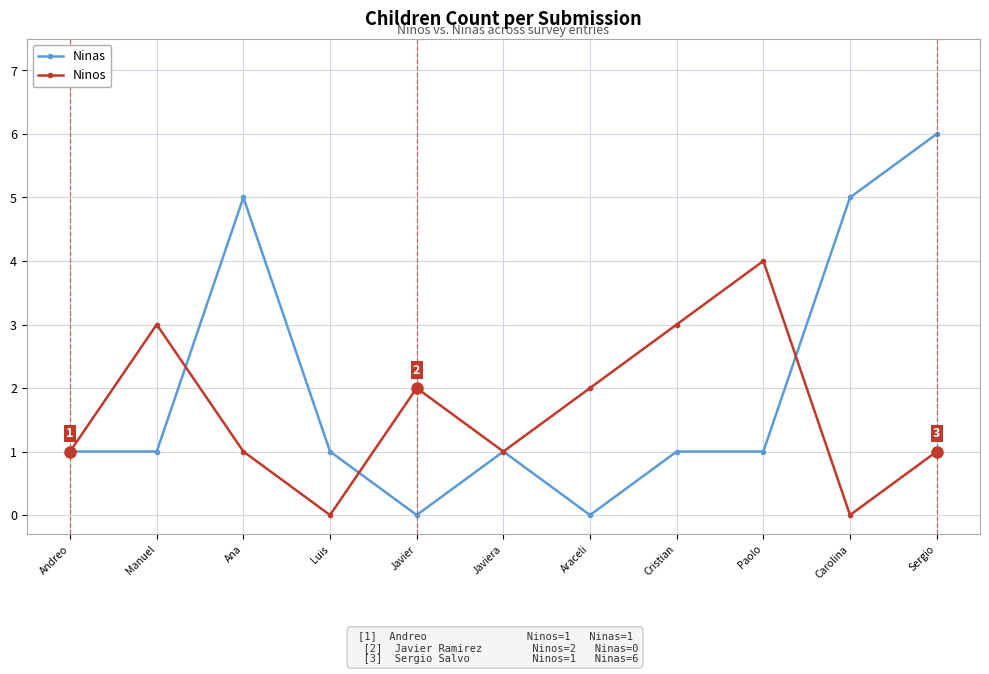

Which category has the highest value across all series?

Sergio